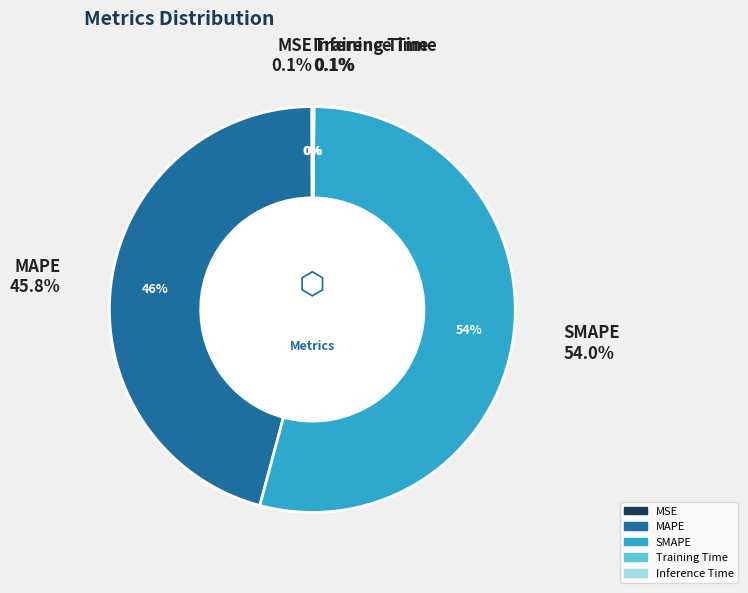

Do MSE and Inference Time together represent more than half of the pie?

No